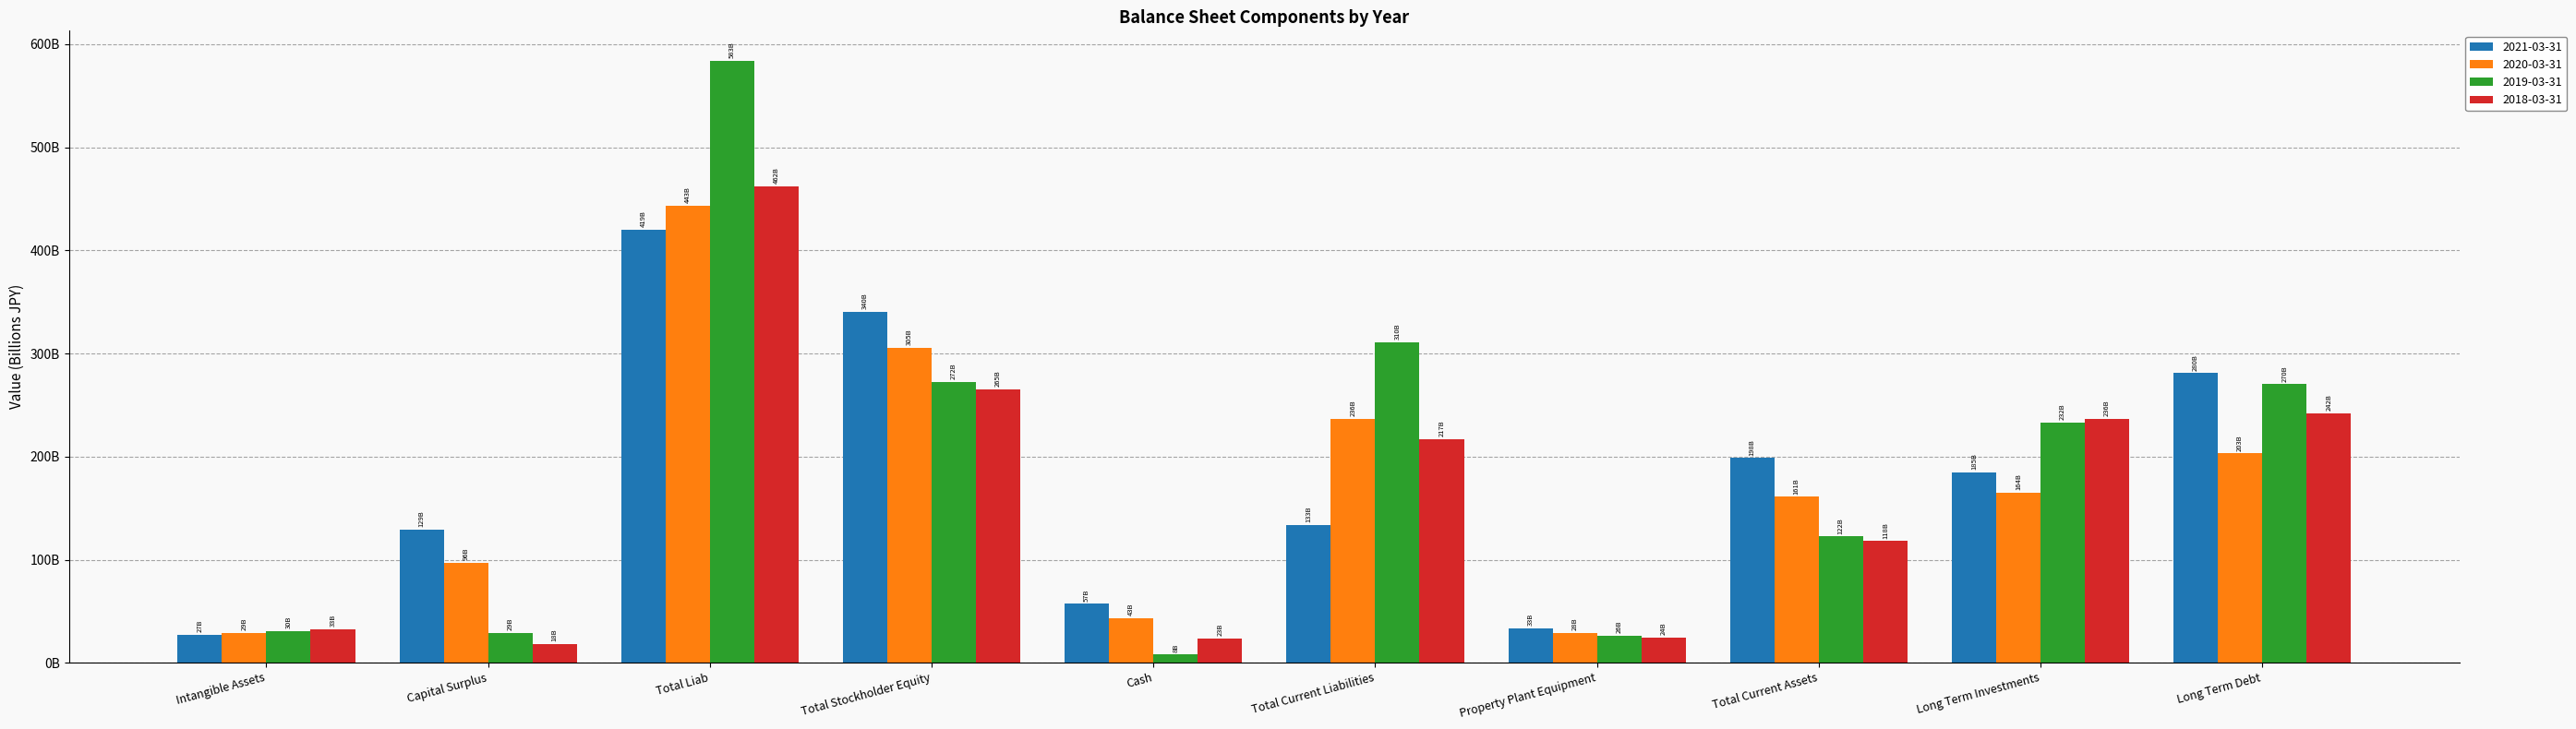

The 2018-03-31 series shows 462260000000 at Total Liab. True or false?

True